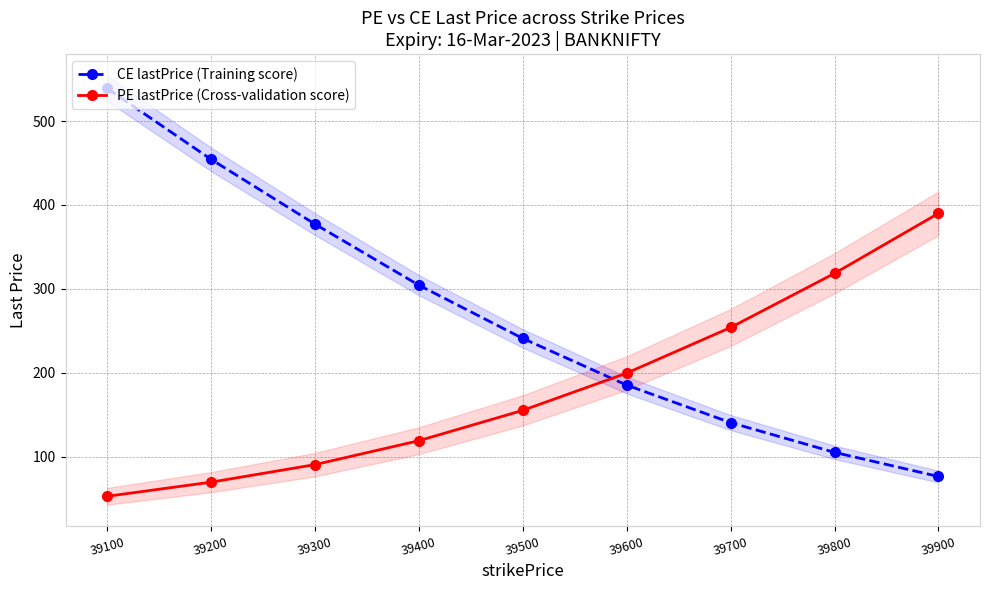

What is the sum of all CE lastPrice (Training score) values?

2423.7